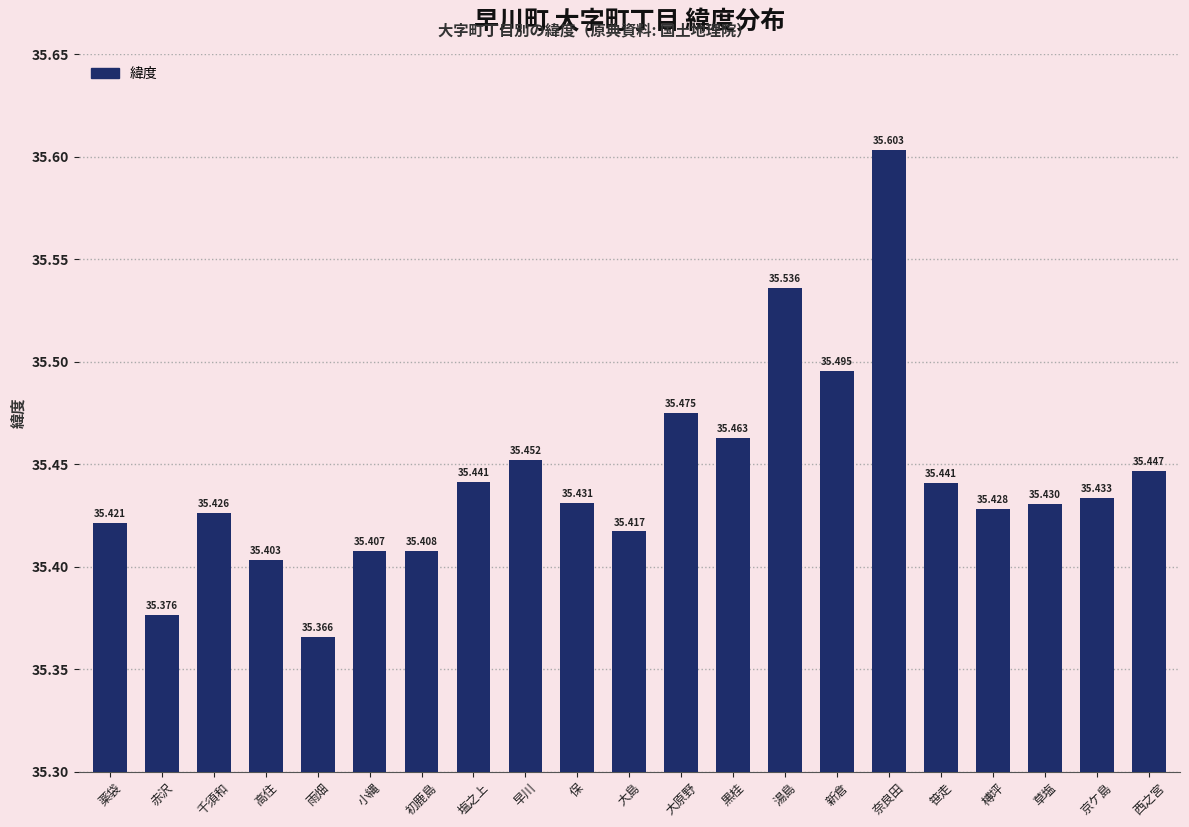

What position from the right is 草塩?

3